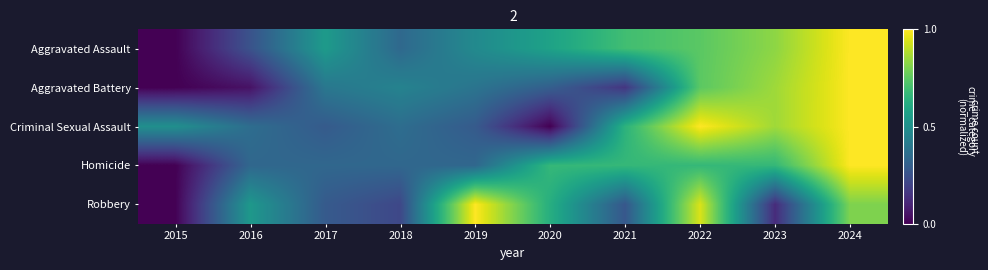

Reading left to right, transcribe all the data shown in this chart.

Aggravated Assault: 2015=0.0	2016=0.3	2017=0.5	2018=0.3	2019=0.5	2020=0.6	2021=0.7	2022=0.7	2023=0.8	2024=1.0
Aggravated Battery: 2015=0.0	2016=0.0	2017=0.4	2018=0.4	2019=0.4	2020=0.3	2021=0.2	2022=0.7	2023=0.9	2024=1.0
Criminal Sexual Assault: 2015=0.5	2016=0.4	2017=0.3	2018=0.4	2019=0.3	2020=0.0	2021=0.6	2022=1.0	2023=0.9	2024=1.0
Homicide: 2015=0.0	2016=0.3	2017=0.3	2018=0.3	2019=0.3	2020=0.7	2021=0.7	2022=0.7	2023=0.7	2024=1.0
Robbery: 2015=0.0	2016=0.5	2017=0.3	2018=0.2	2019=1.0	2020=0.6	2021=0.3	2022=0.9	2023=0.1	2024=0.8